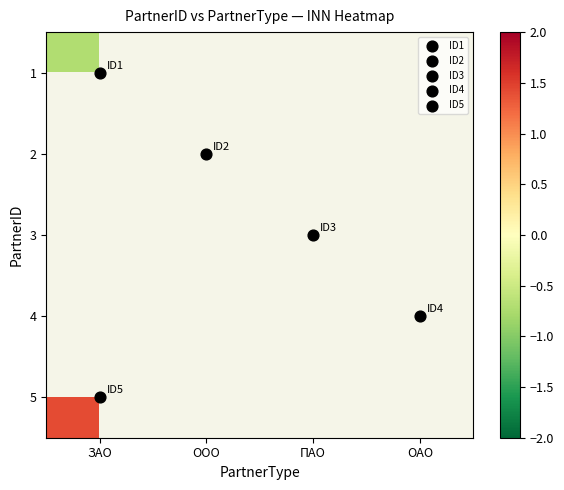

Rank the series at ПАО from lowest to highest value.

1, 2, 3, 4, 5